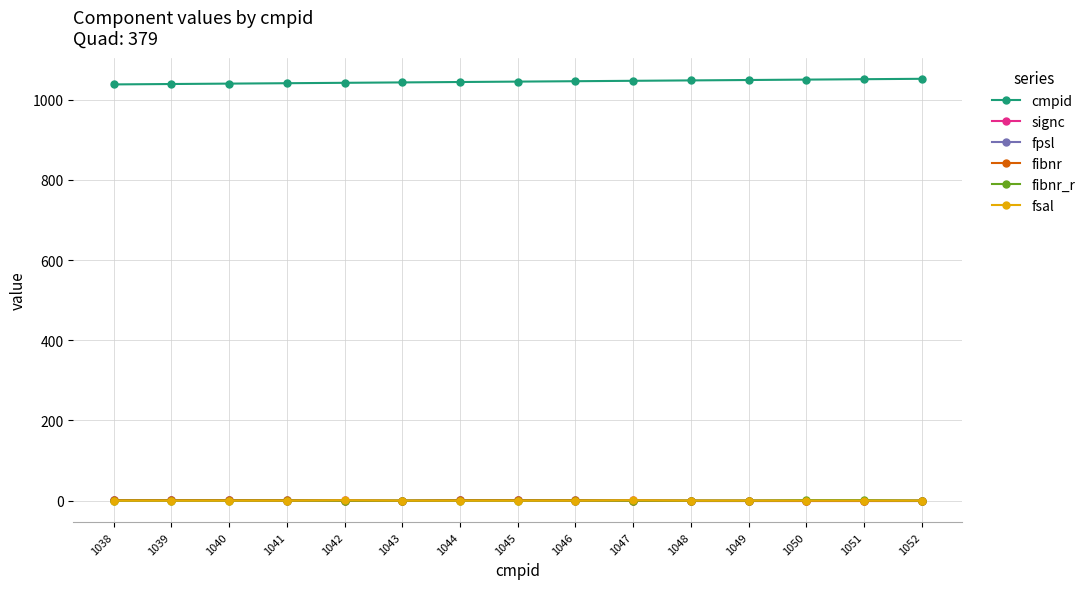

Is this an area chart (filled region under the line)?

No